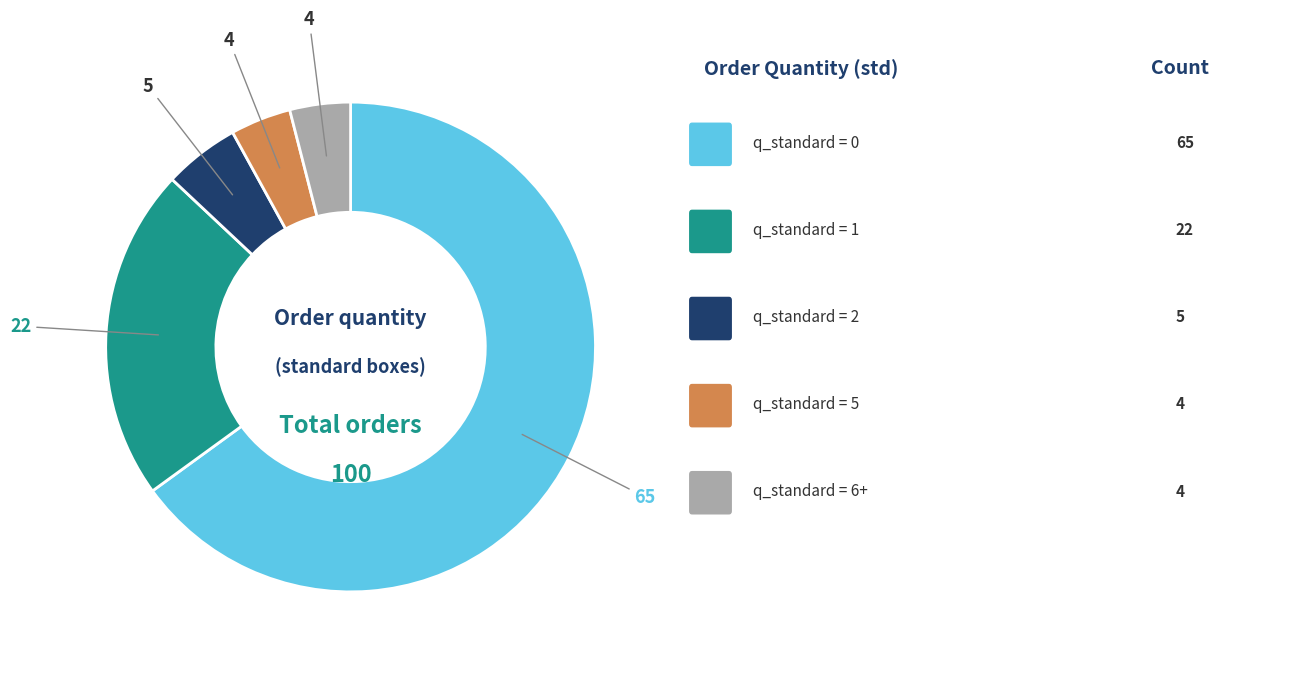

Is there any slice that represents more than half of the pie?

Yes